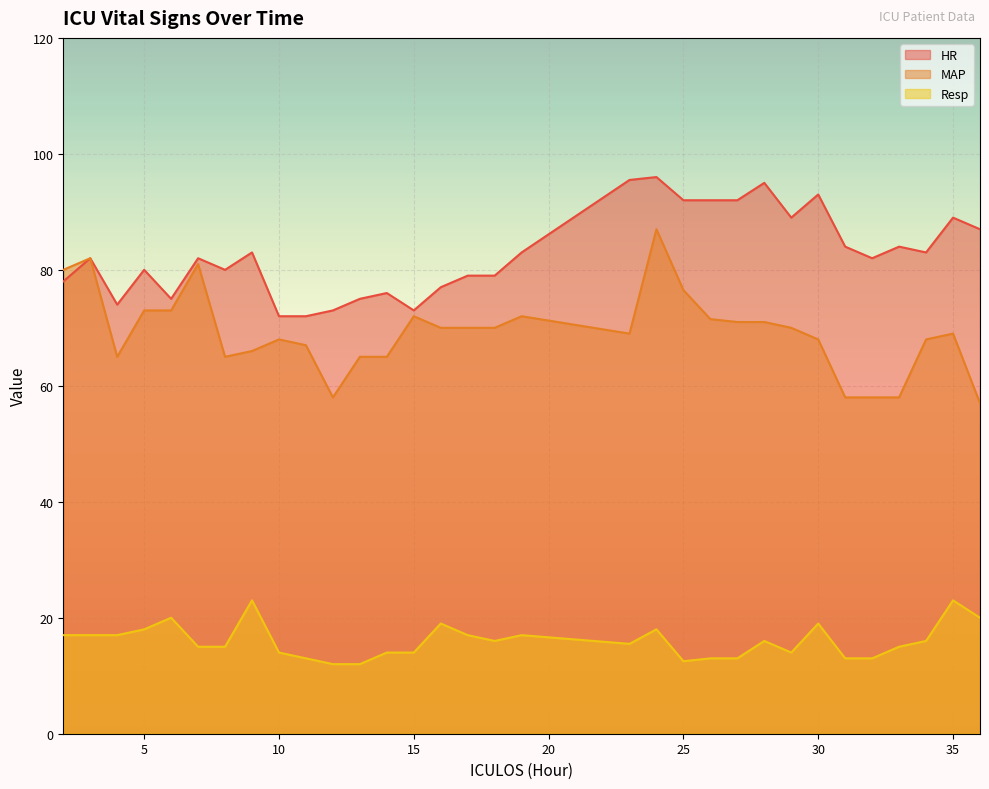

What is the smallest value displayed?

12.0